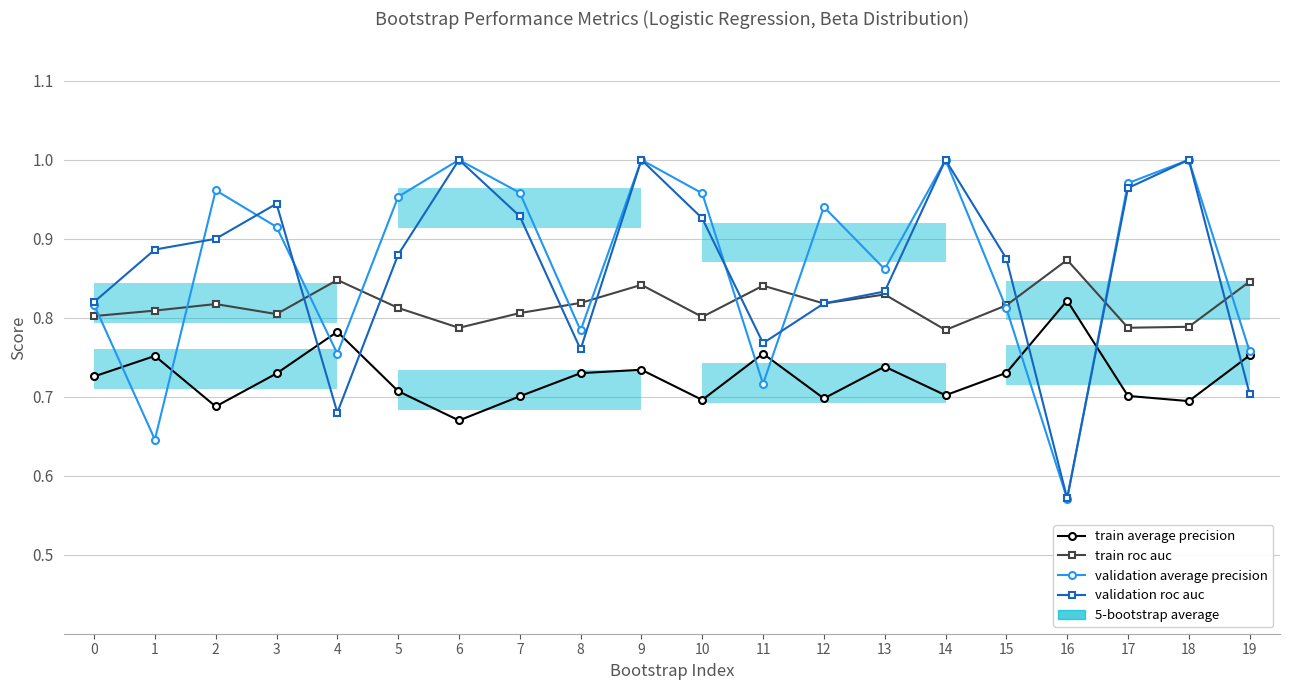

True or false: train average precision and validation average precision intersect in this chart.

True